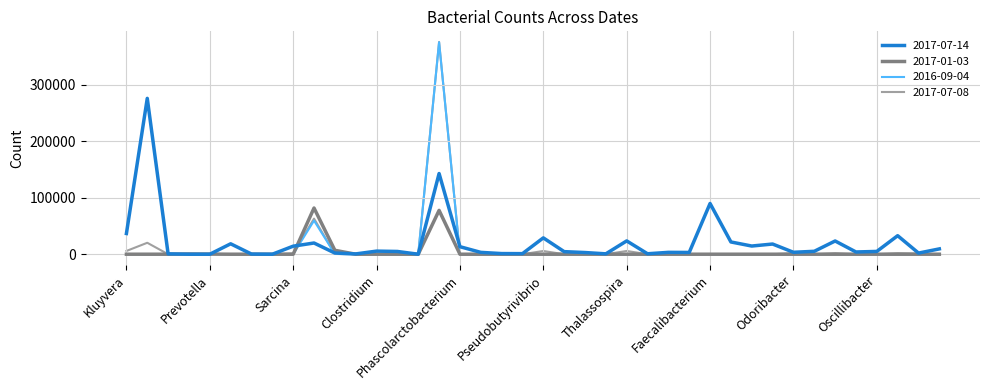

Which series has the largest range (max minus min)?

2017-07-08